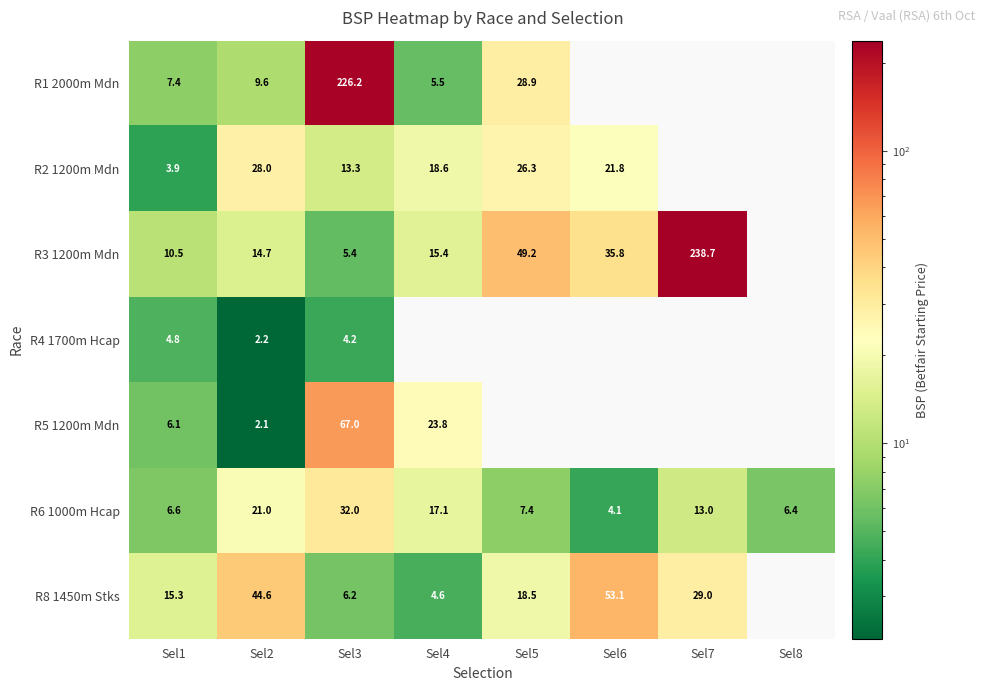

Is the value of R3 1200m Mdn at Sel2 greater than the value of R5 1200m Mdn at Sel2?

Yes